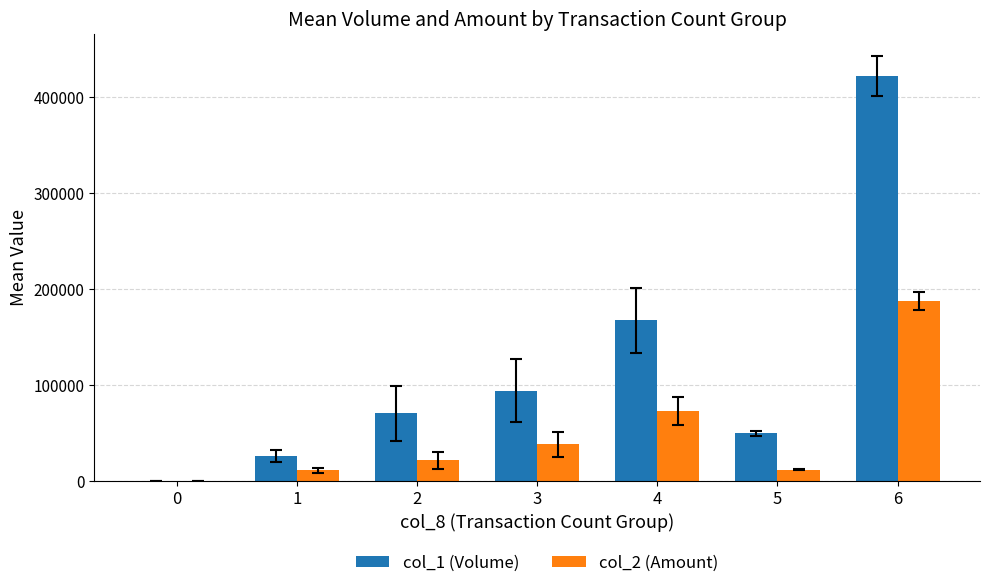

Between 4 and 5, which series saw the biggest shift?

col_1 (Volume)